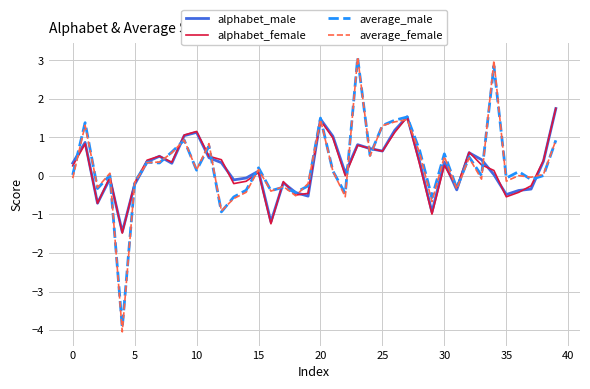

What is the greatest value displayed?

3.1